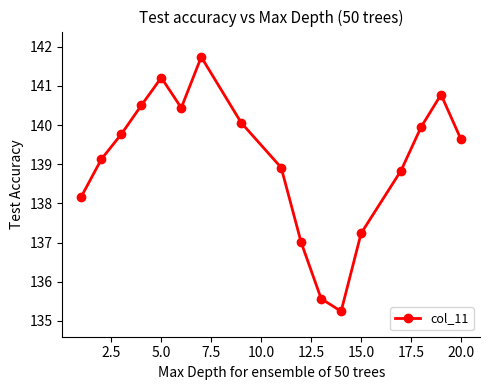

What is the greatest value displayed?

141.7